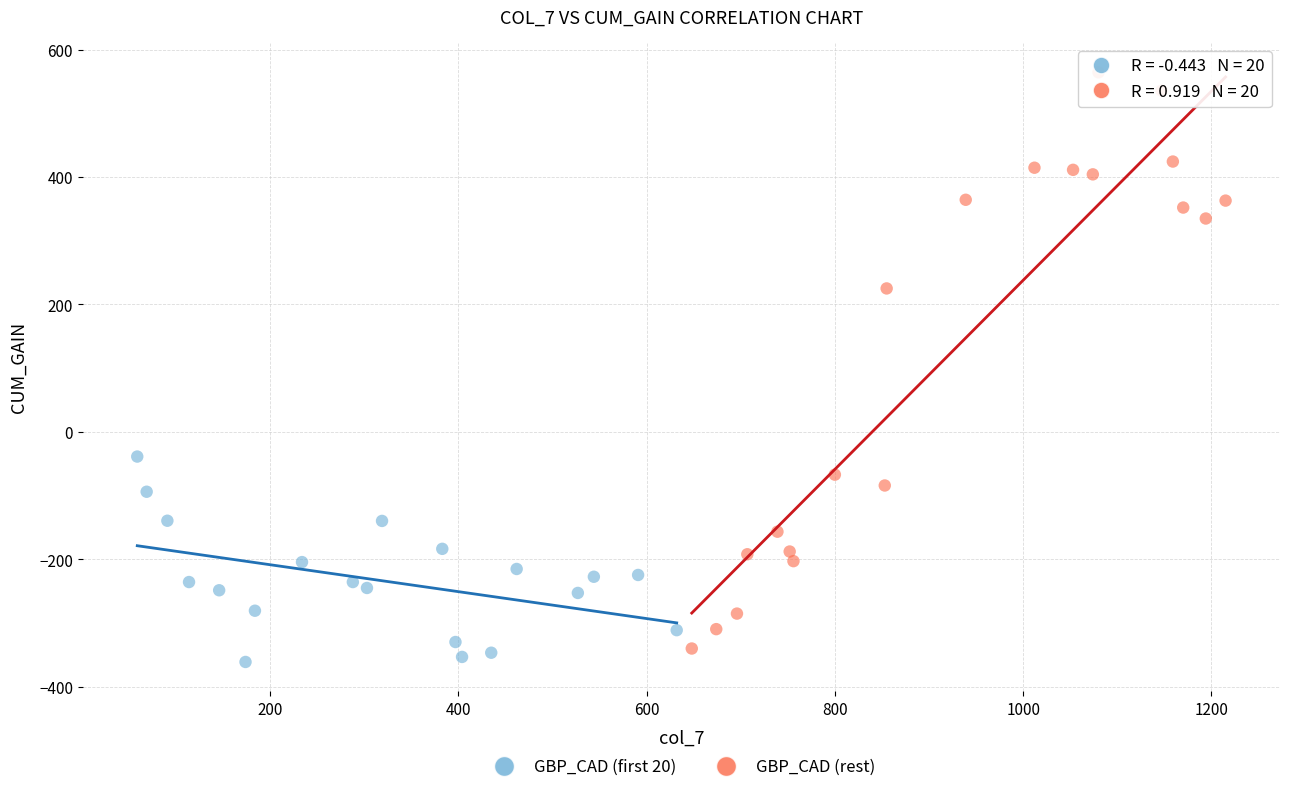

Which series contains the highest Y value?

GBP_CAD (rest)